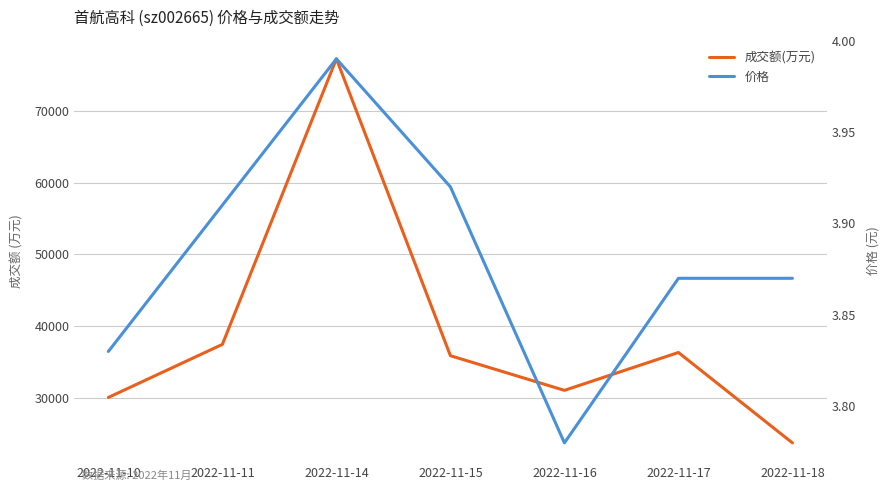

Does the chart have visible grid lines?

Yes